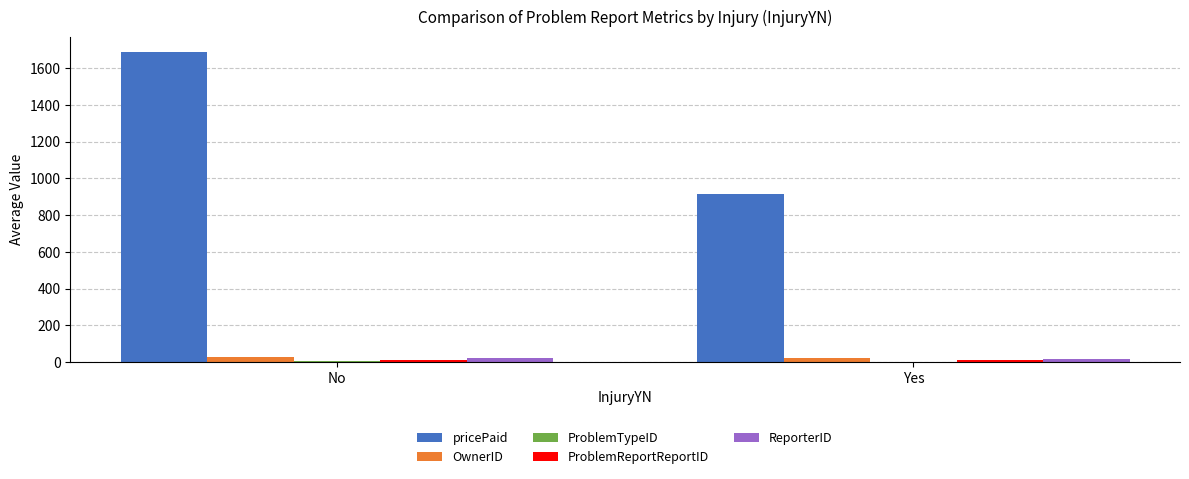

How many distinct data groups are displayed?

5